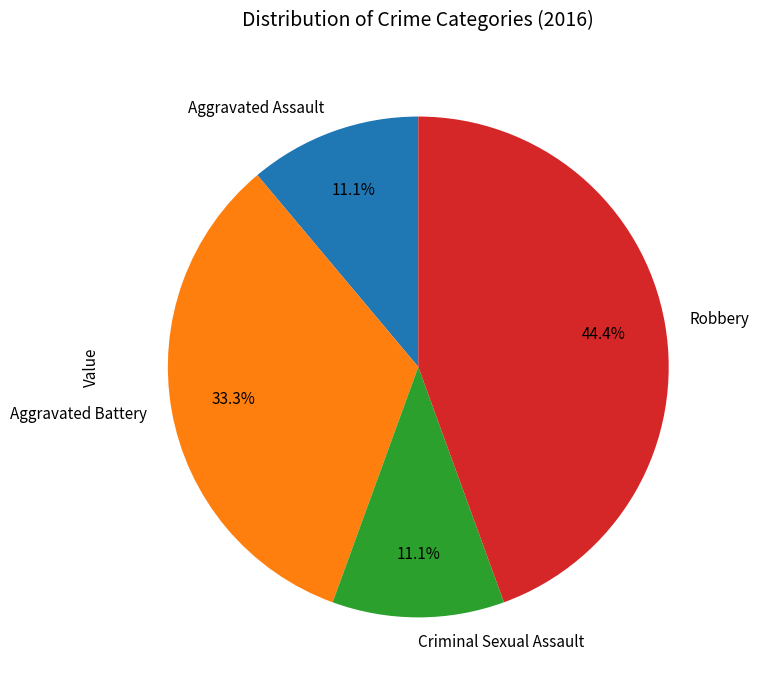

Which has a higher value, Aggravated Assault or Aggravated Battery?

Aggravated Battery